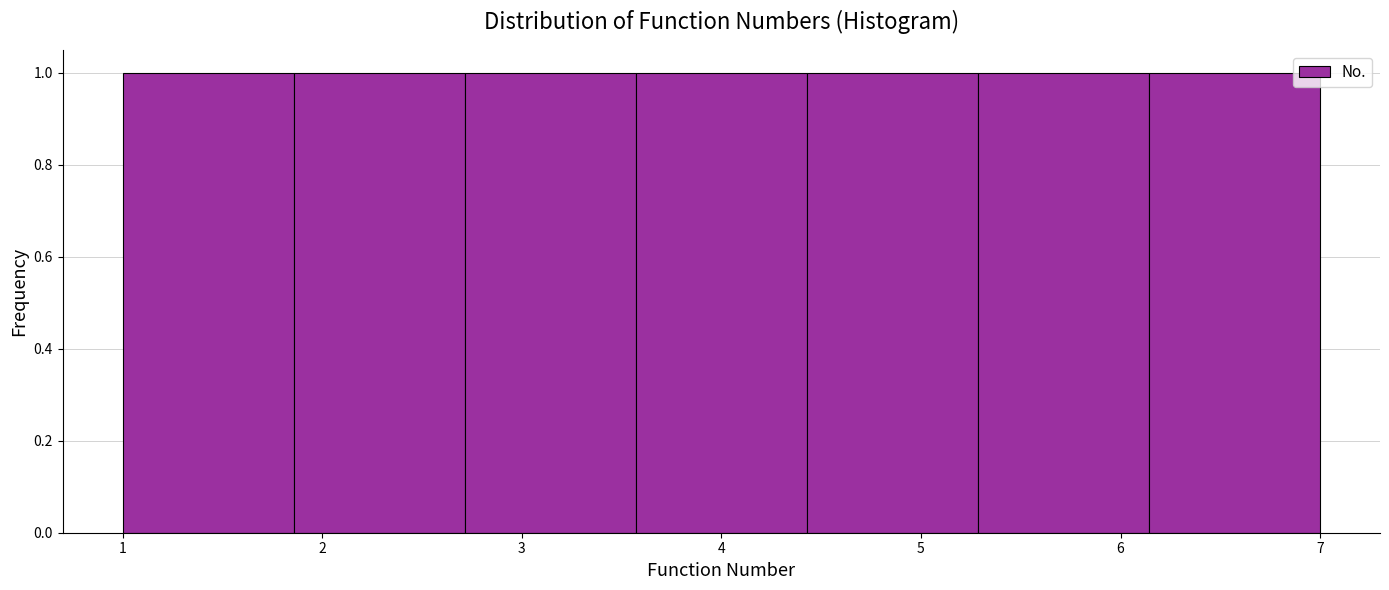

Reading left to right, list every bar in this chart as the range it spans on the x-axis followed by its height. Neither the bar edges nor the heights are printed on the chart, so give them approximately, as read against the axes.

1.0 to 1.9: 1
1.9 to 2.7: 1
2.7 to 3.6: 1
3.6 to 4.4: 1
4.4 to 5.3: 1
5.3 to 6.1: 1
6.1 to 7.0: 1